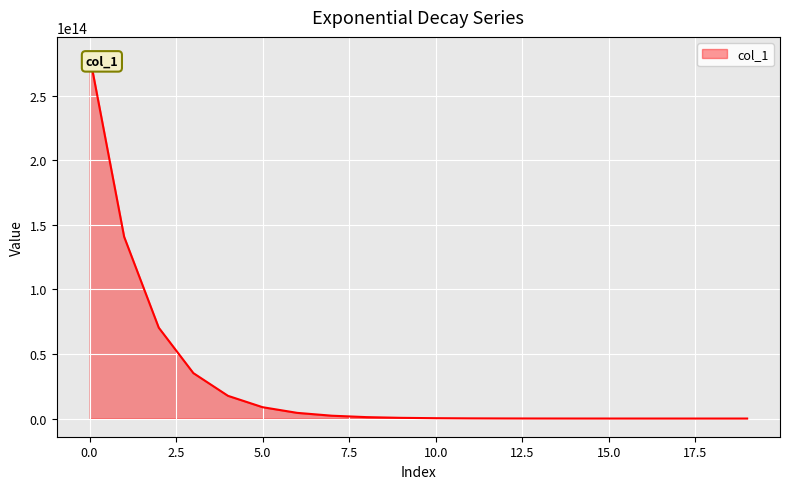

Reading left to right, list all the values displayed in this chart.

0=281474976710656	1=140737488355328	2=70368744177664	3=35184372088832	4=17592186044416	5=8796093022208	6=4398046511104	7=2199023255552	8=1099511627776	9=549755813888	10=274877906944	11=137438953472	12=68719476736	13=34359738368	14=17179869184	15=8589934592	16=4294967296	17=2147483648	18=1073741824	19=536870912